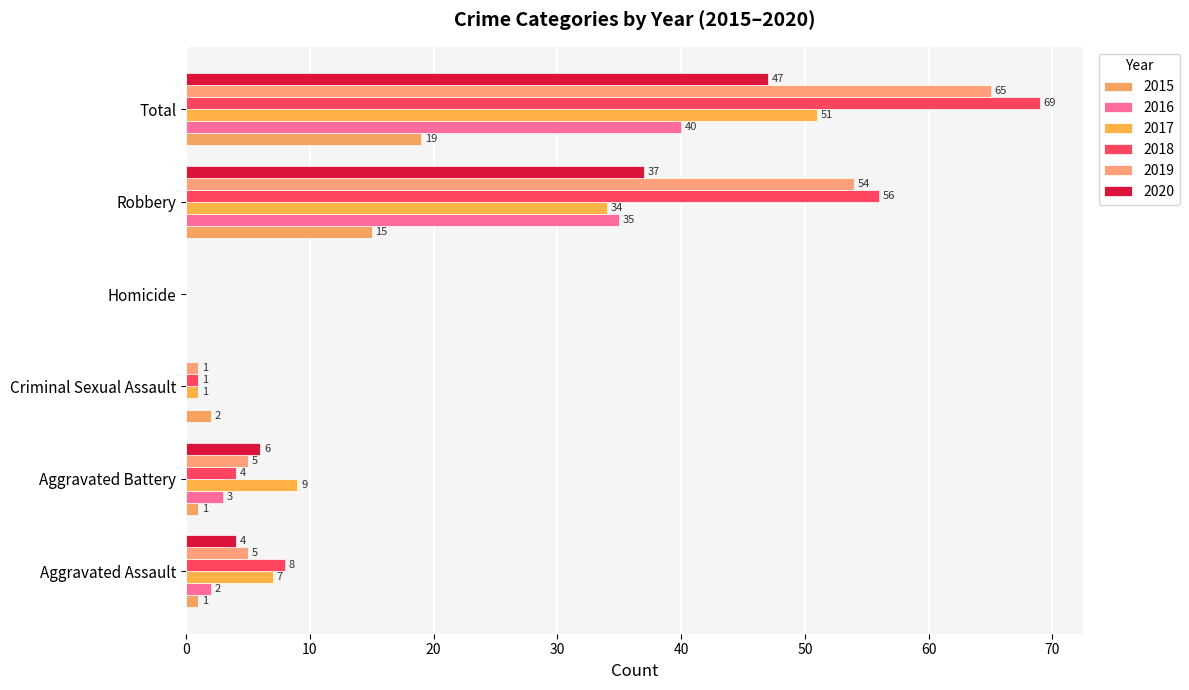

How many positive values does the 2018 series have?

5